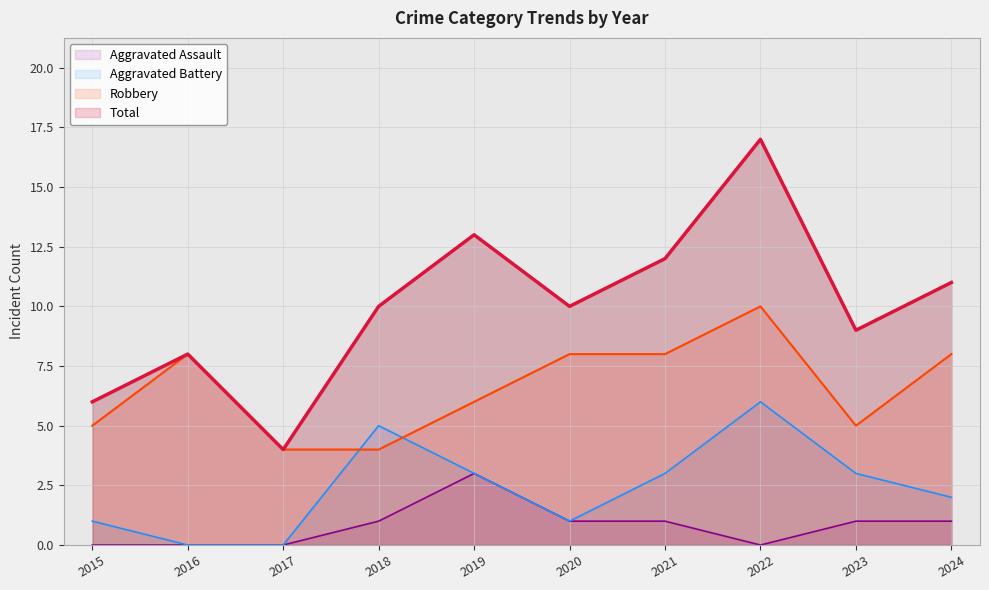

Reading left to right, list all the values displayed in this chart.

Aggravated Assault: 2015=0	2016=0	2017=0	2018=1	2019=3	2020=1	2021=1	2022=0	2023=1	2024=1
Aggravated Battery: 2015=1	2016=0	2017=0	2018=5	2019=3	2020=1	2021=3	2022=6	2023=3	2024=2
Robbery: 2015=5	2016=8	2017=4	2018=4	2019=6	2020=8	2021=8	2022=10	2023=5	2024=8
Total: 2015=6	2016=8	2017=4	2018=10	2019=13	2020=10	2021=12	2022=17	2023=9	2024=11